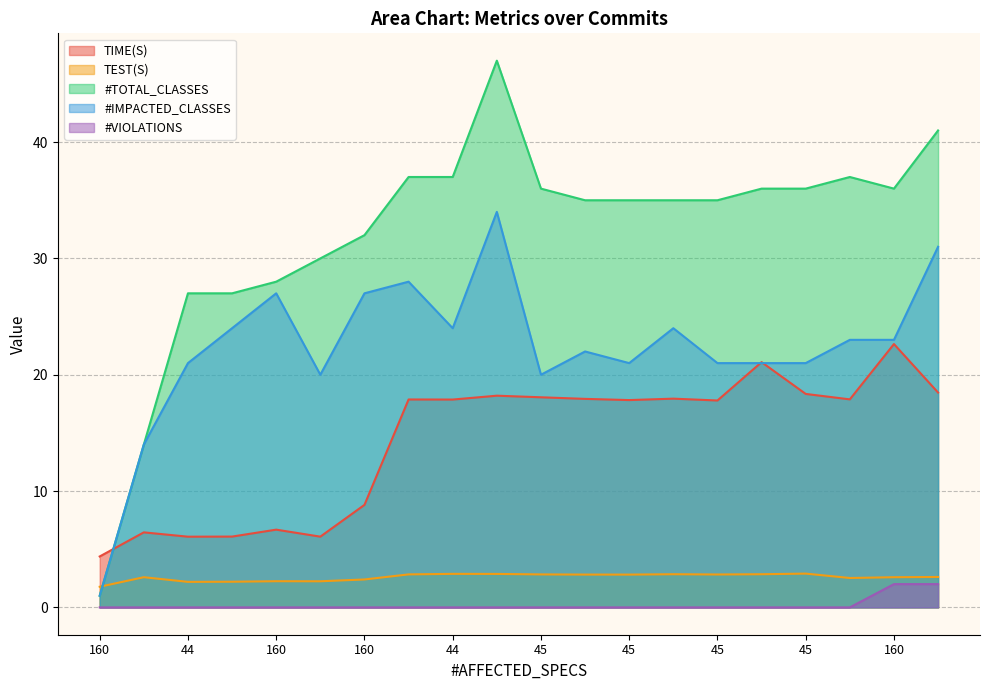

The value of #IMPACTED_CLASSES at 45 is 24.0. True or false?

True